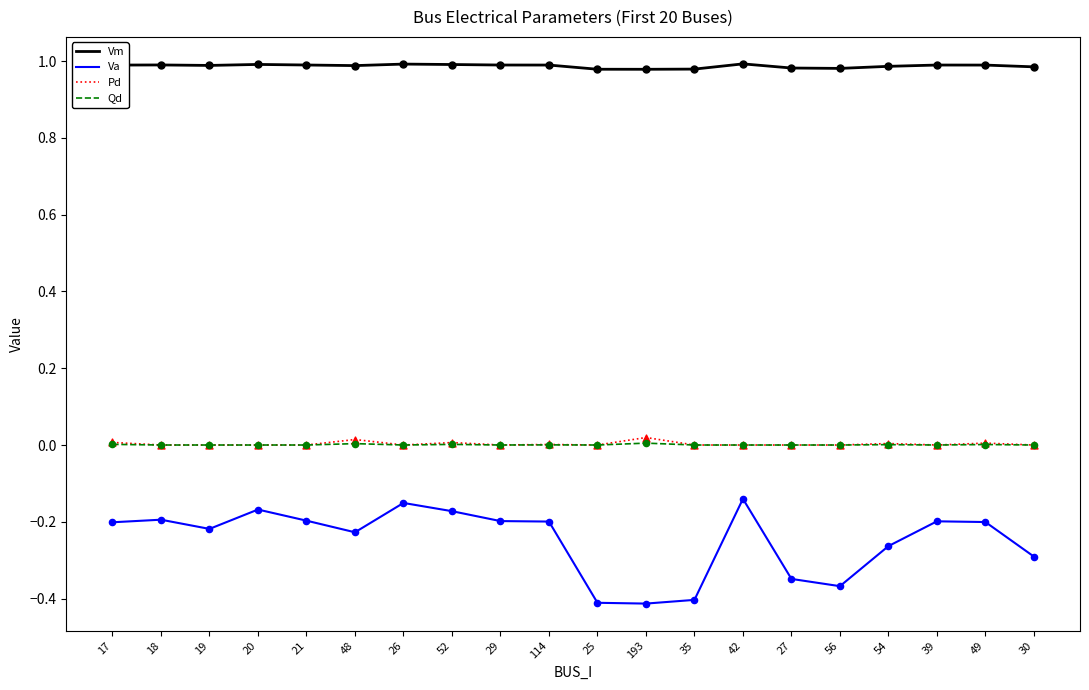

Is the value of Pd at 26 greater than the value of Va at 193?

Yes